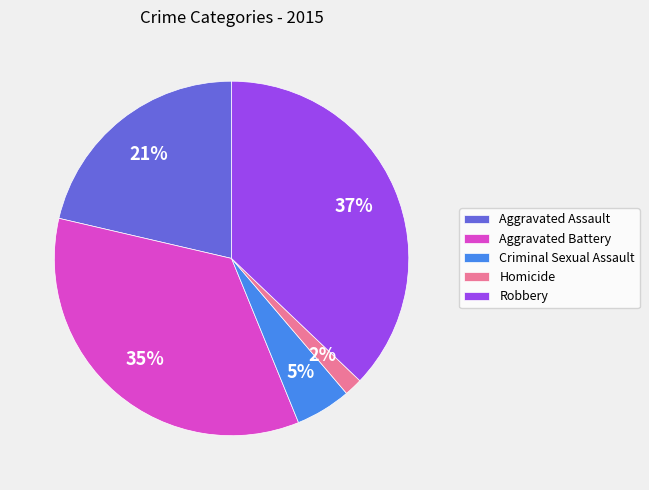

To the nearest percent, what portion does Homicide represent?

2%